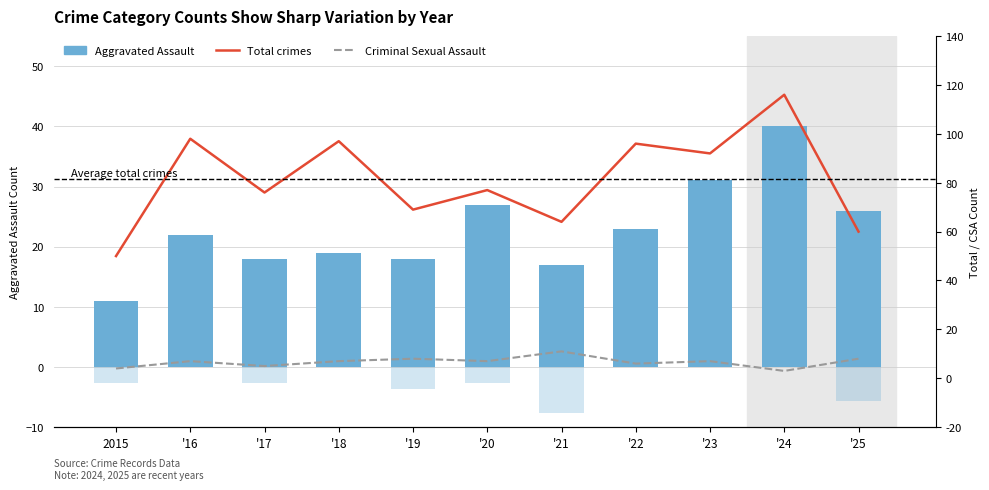

The value of Criminal Sexual Assault at '20 is 4. True or false?

False